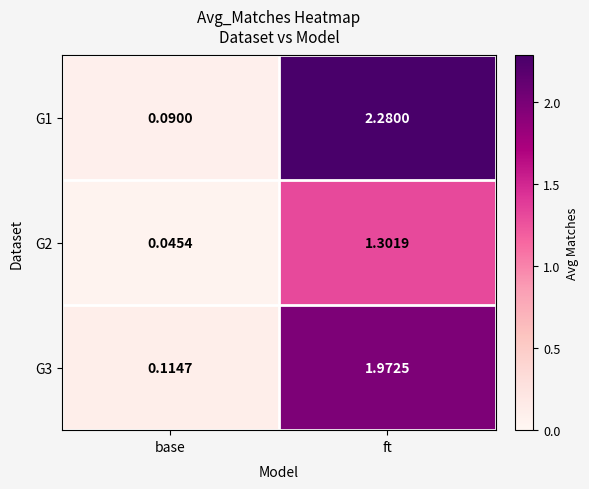

Rank the series at ft from highest to lowest value.

G1, G3, G2